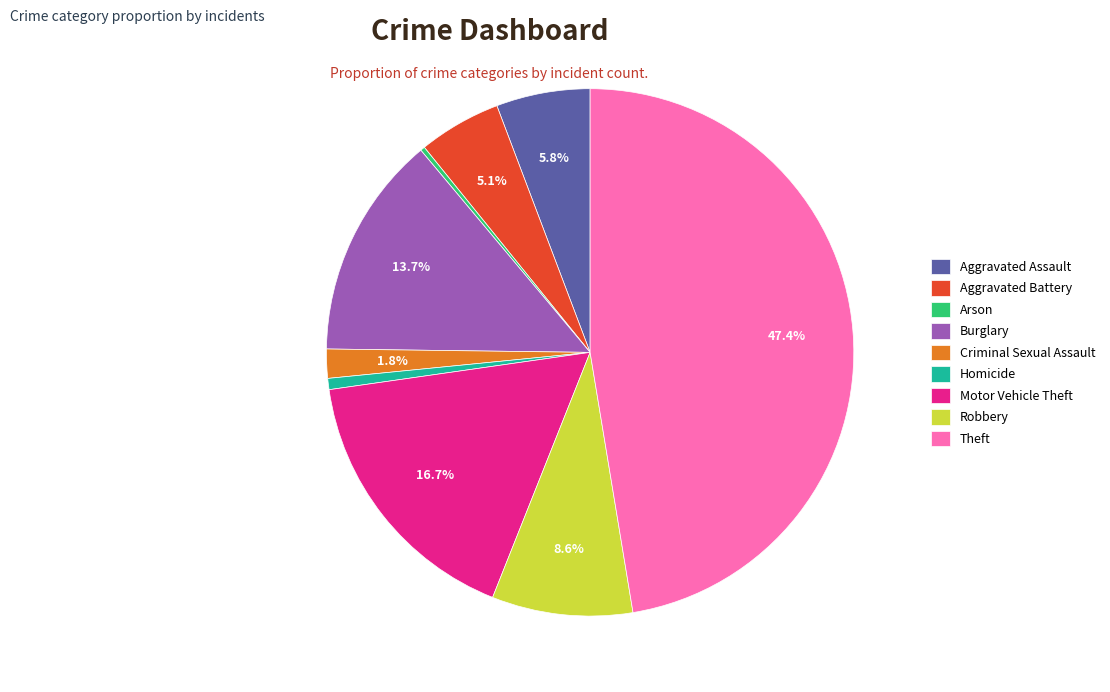

Does Theft account for over 50% of the chart?

No